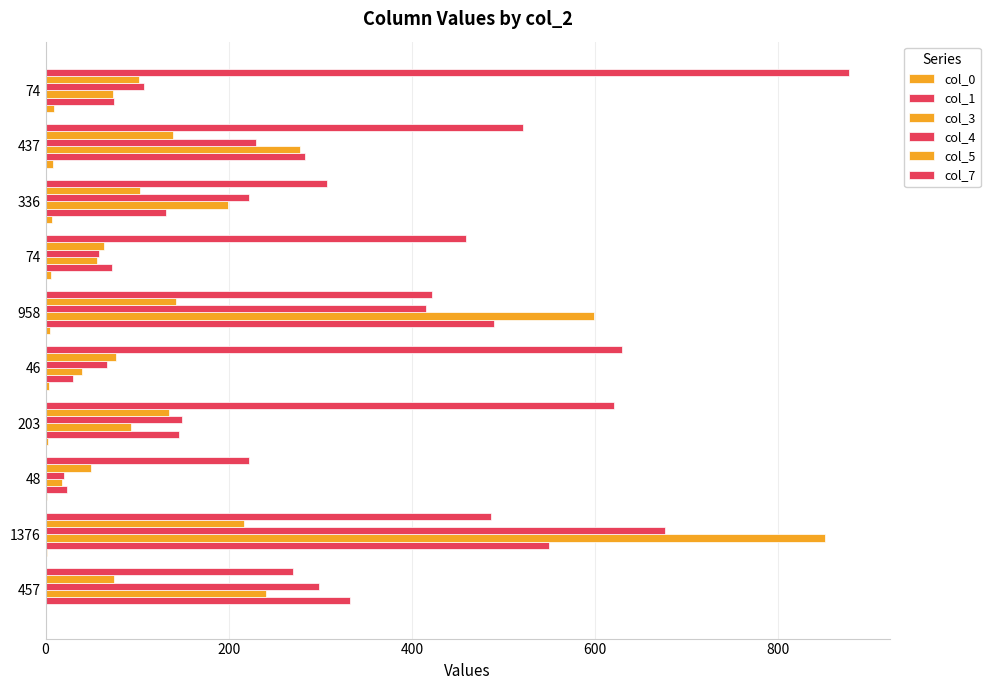

How many data points does each series have?

10